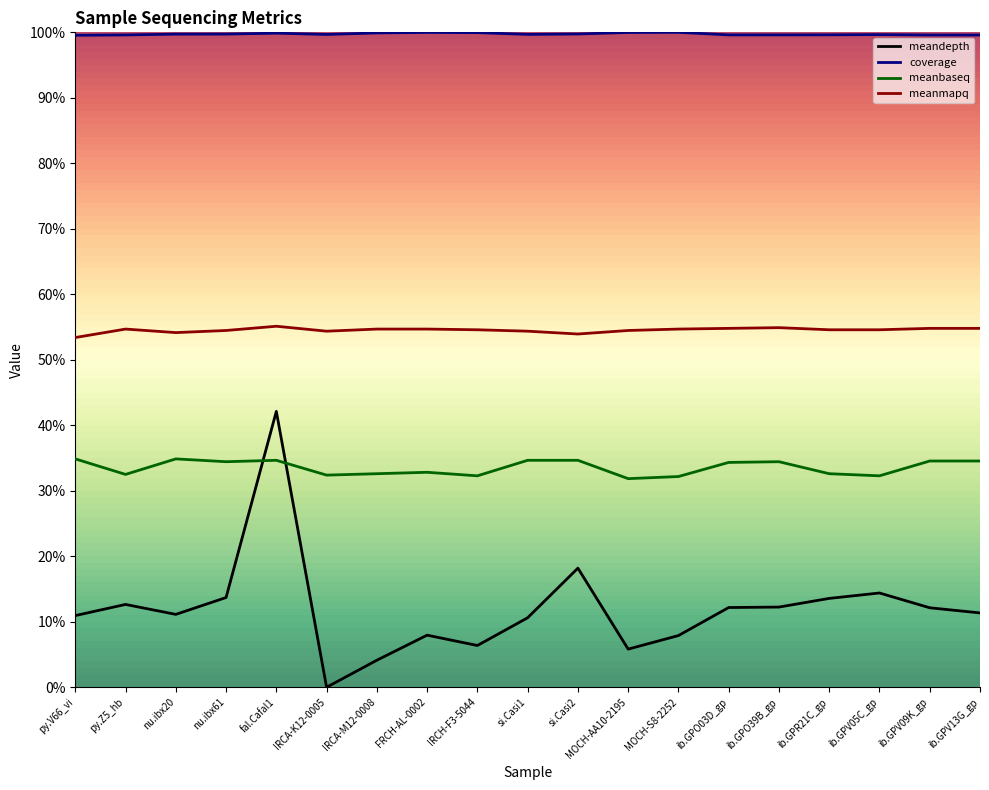

Does the chart have visible grid lines?

No